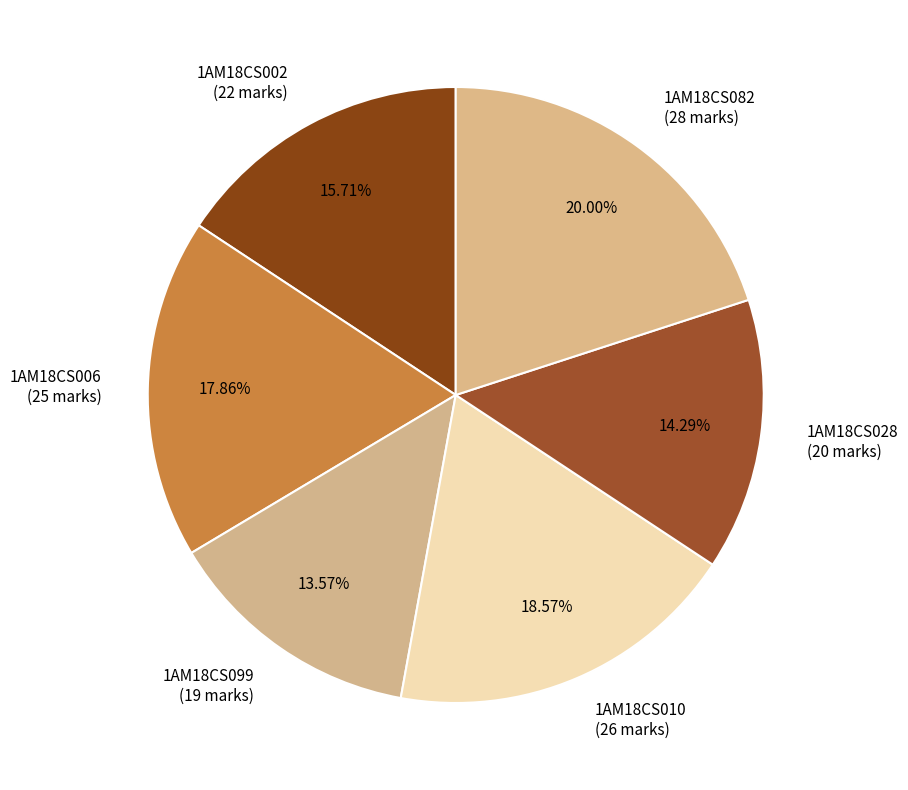

To the nearest percent, what percentage of the pie is 1AM18CS002?

16%